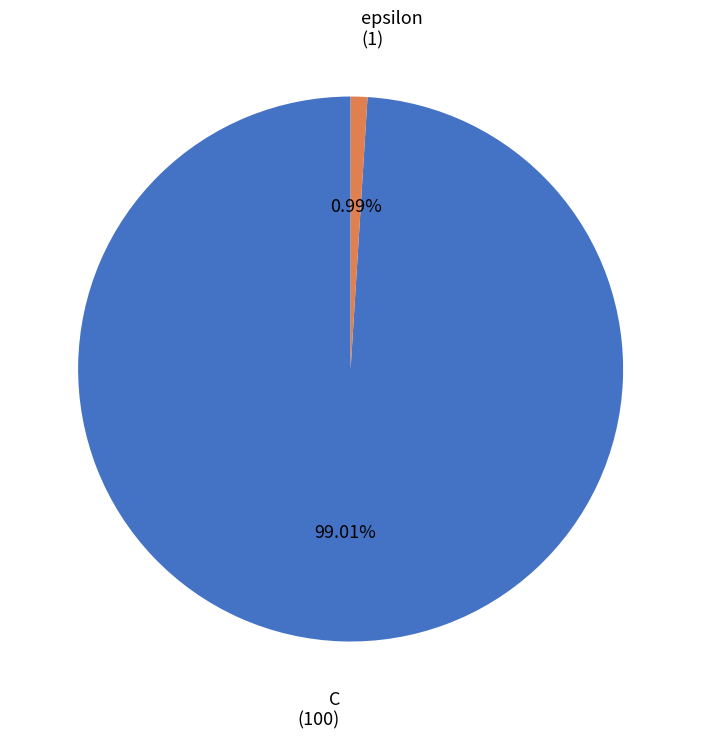

What is the ratio of the value at C to the value at epsilon?

100.0